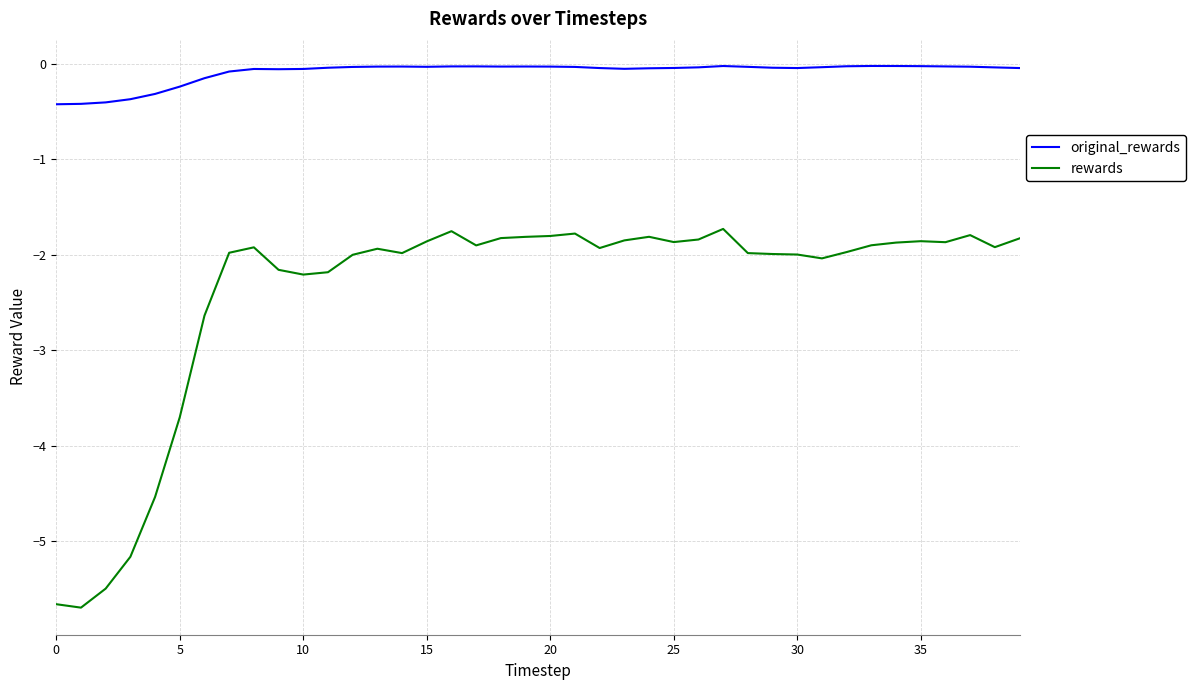

List the series in order of their peak value, lowest first.

rewards, original_rewards